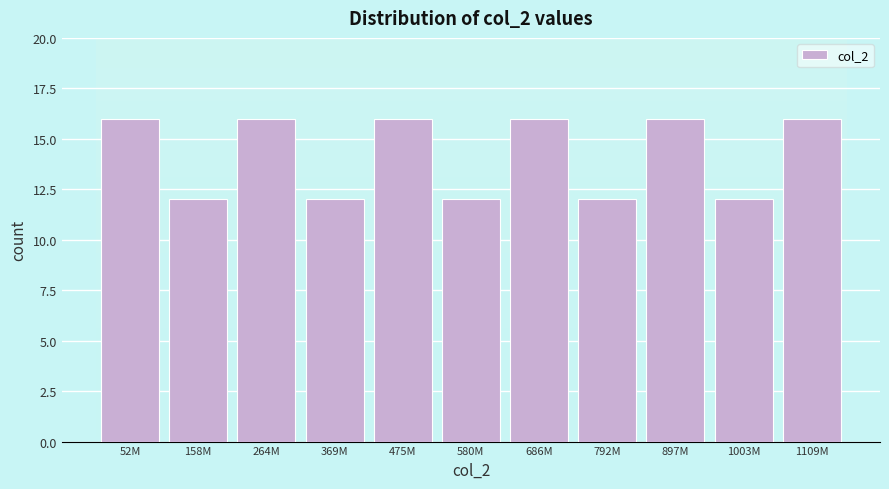

Reading left to right, extract all data points from this chart.

52M=16	158M=12	264M=16	369M=12	475M=16	580M=12	686M=16	792M=12	897M=16	1003M=12	1109M=16